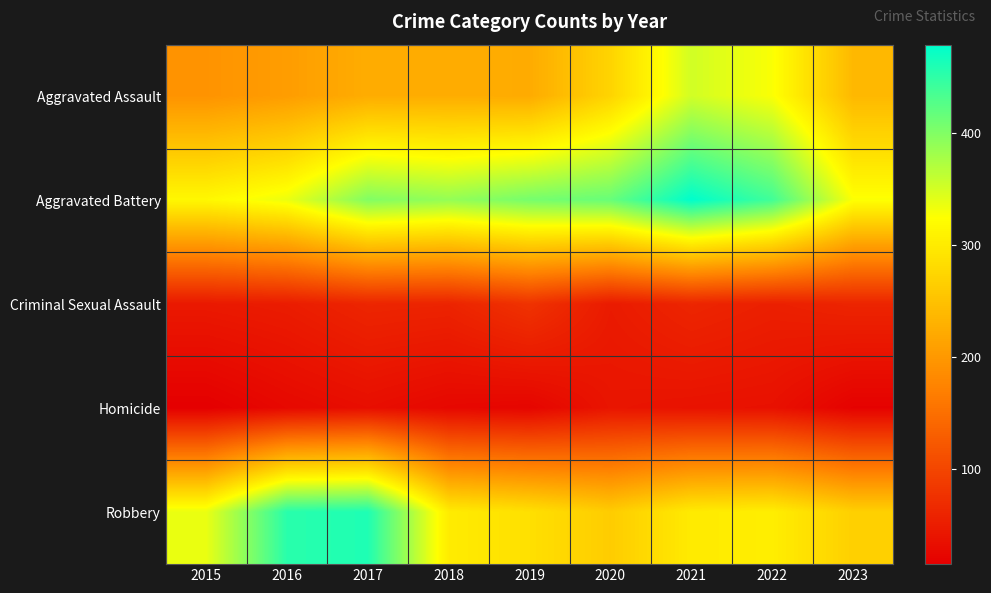

Which series has the largest total across all categories?

Aggravated Battery